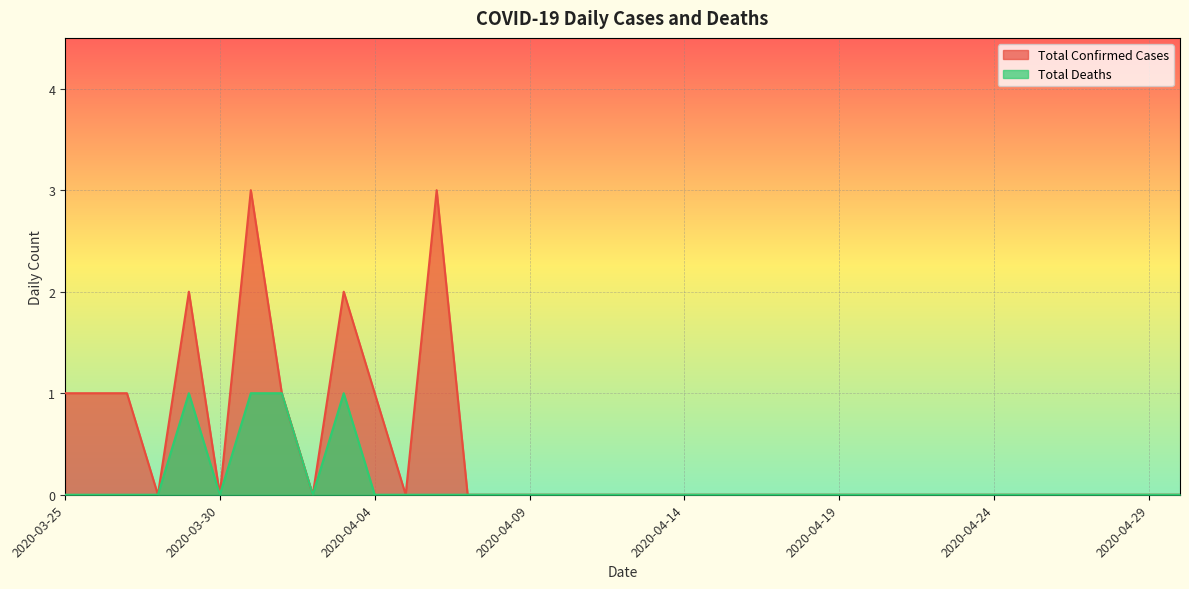

Reading left to right, what are all the values shown in this chart?

Total Confirmed Cases: 2020-03-25=1	2020-03-26=1	2020-03-27=1	2020-03-28=0	2020-03-29=2	2020-03-30=0	2020-03-31=3	2020-04-01=1	2020-04-02=0	2020-04-03=2	2020-04-04=1	2020-04-05=0	2020-04-06=3	2020-04-07=0	2020-04-08=0	2020-04-09=0	2020-04-10=0	2020-04-11=0	2020-04-12=0	2020-04-13=0	2020-04-14=0	2020-04-15=0	2020-04-16=0	2020-04-17=0	2020-04-18=0	2020-04-19=0	2020-04-20=0	2020-04-21=0	2020-04-22=0	2020-04-23=0	2020-04-24=0	2020-04-25=0	2020-04-26=0	2020-04-27=0	2020-04-28=0	2020-04-29=0	2020-04-30=0
Total Deaths: 2020-03-25=0	2020-03-26=0	2020-03-27=0	2020-03-28=0	2020-03-29=1	2020-03-30=0	2020-03-31=1	2020-04-01=1	2020-04-02=0	2020-04-03=1	2020-04-04=0	2020-04-05=0	2020-04-06=0	2020-04-07=0	2020-04-08=0	2020-04-09=0	2020-04-10=0	2020-04-11=0	2020-04-12=0	2020-04-13=0	2020-04-14=0	2020-04-15=0	2020-04-16=0	2020-04-17=0	2020-04-18=0	2020-04-19=0	2020-04-20=0	2020-04-21=0	2020-04-22=0	2020-04-23=0	2020-04-24=0	2020-04-25=0	2020-04-26=0	2020-04-27=0	2020-04-28=0	2020-04-29=0	2020-04-30=0